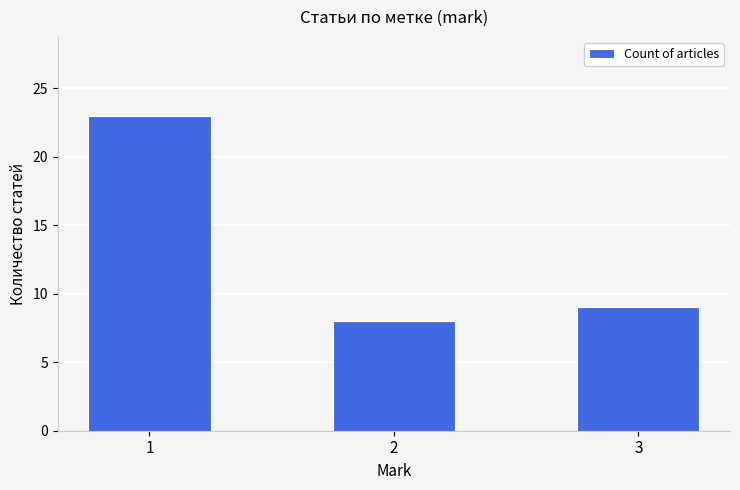

Is it true that the value at 1 is 23?

True